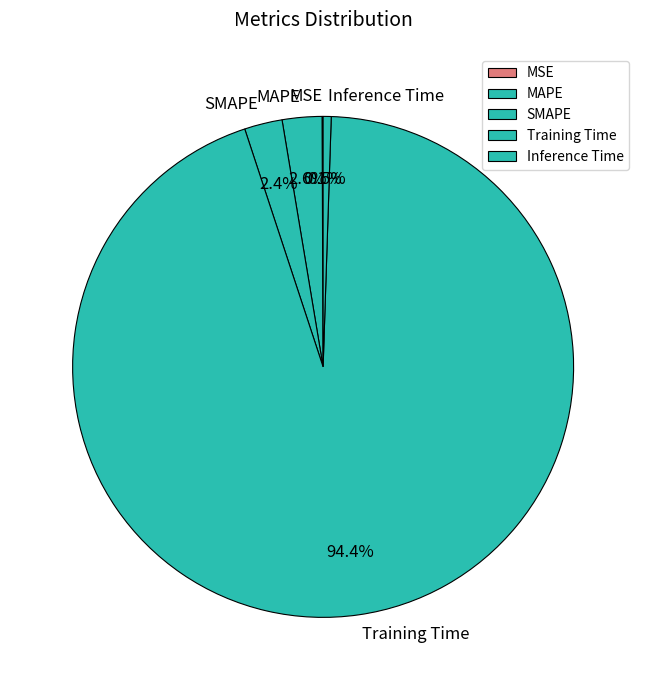

Which slice is the largest?

Training Time